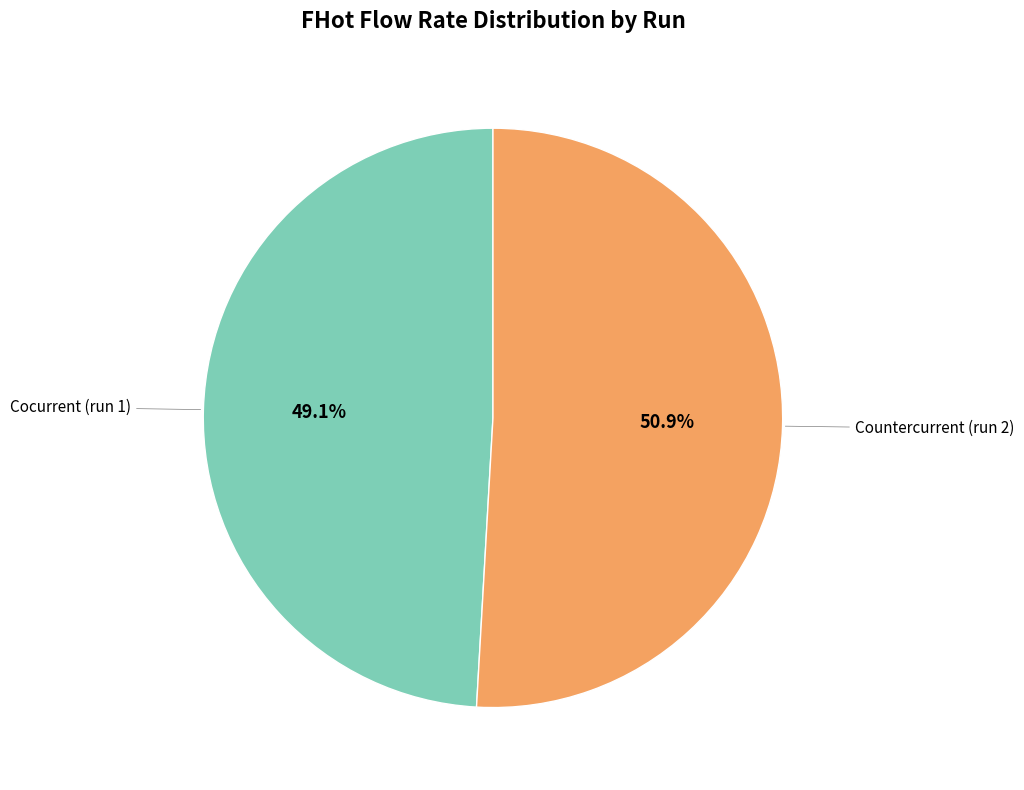

Does any single category account for the majority?

Yes